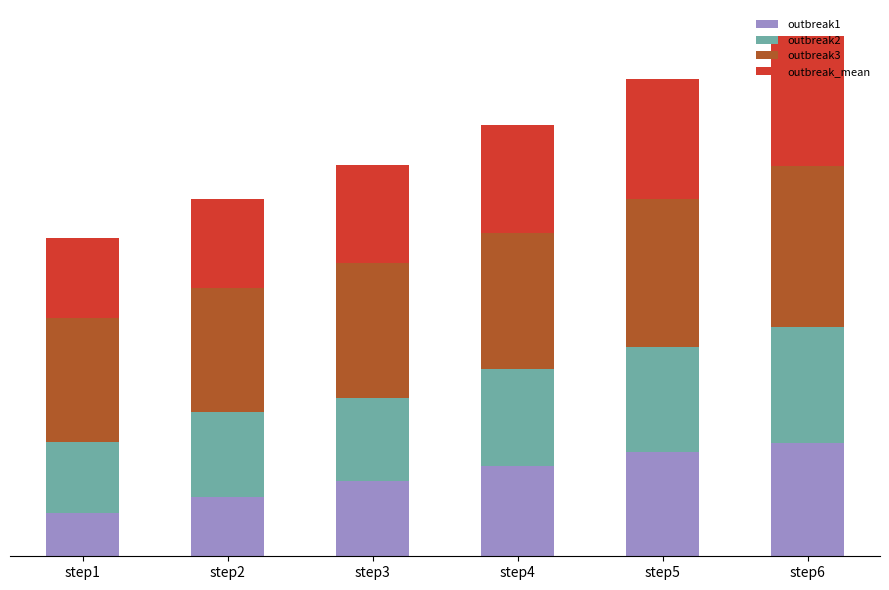

What are all the series names shown in the legend?

outbreak1, outbreak2, outbreak3, outbreak_mean